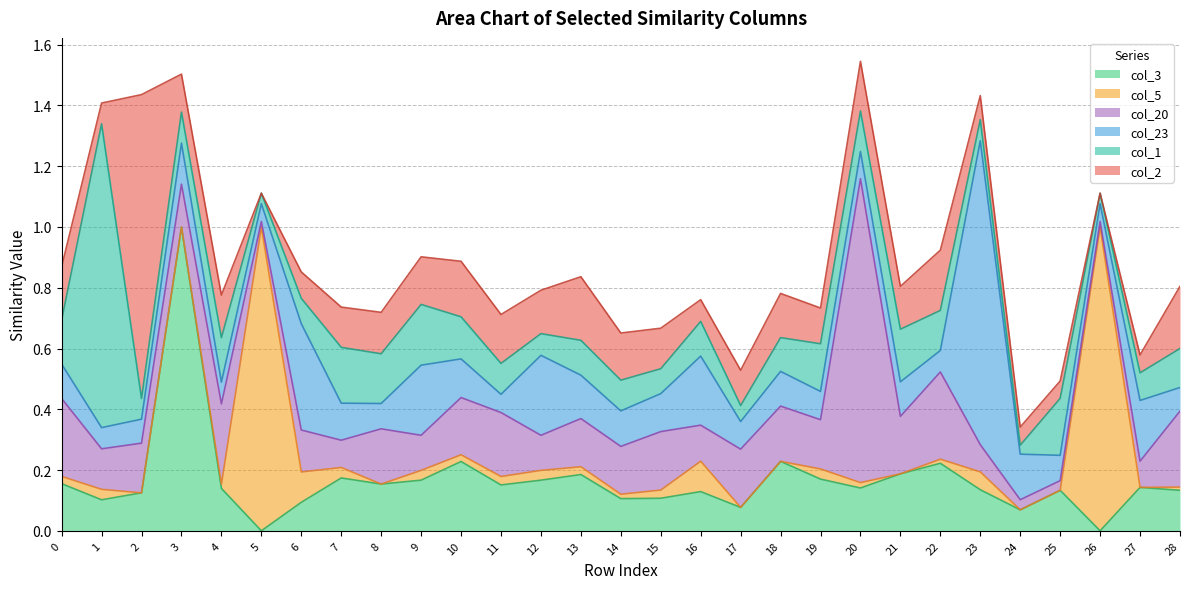

Count the number of categories in the chart.

29